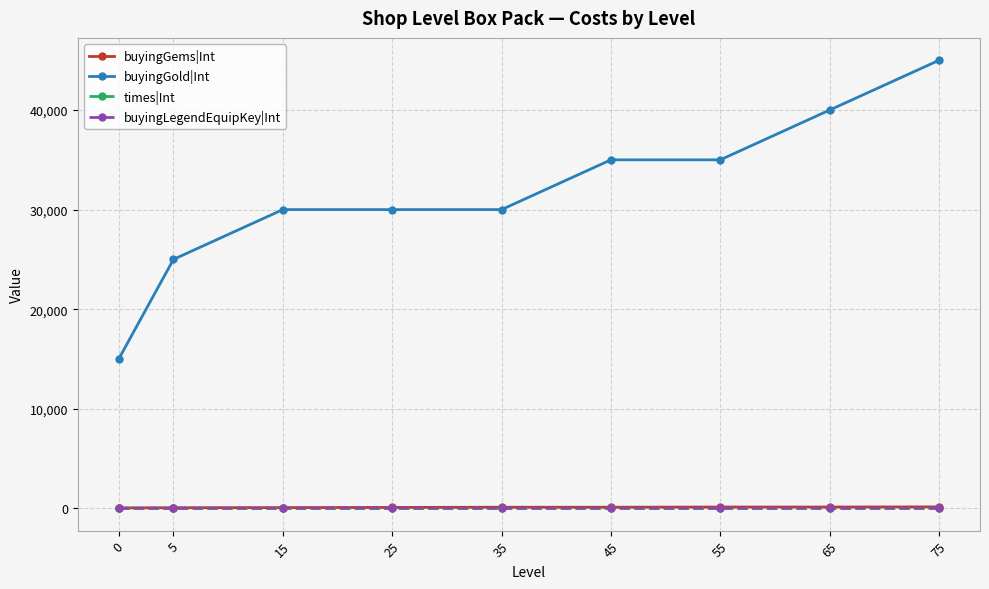

True or false: buyingGems|Int and buyingLegendEquipKey|Int cross at least once.

False